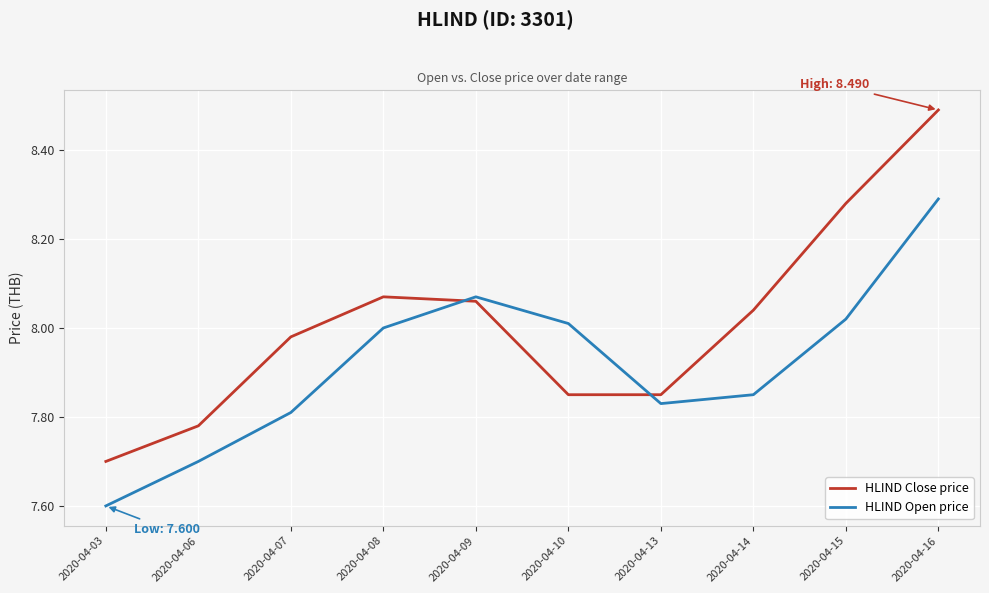

True or false: HLIND Close price has a value of 13.7 at 2020-04-07.

False